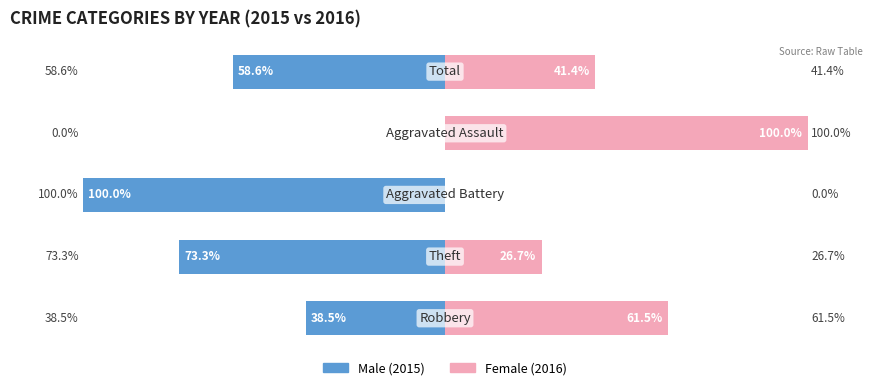

The value of Female at 0 is 61.5. True or false?

True